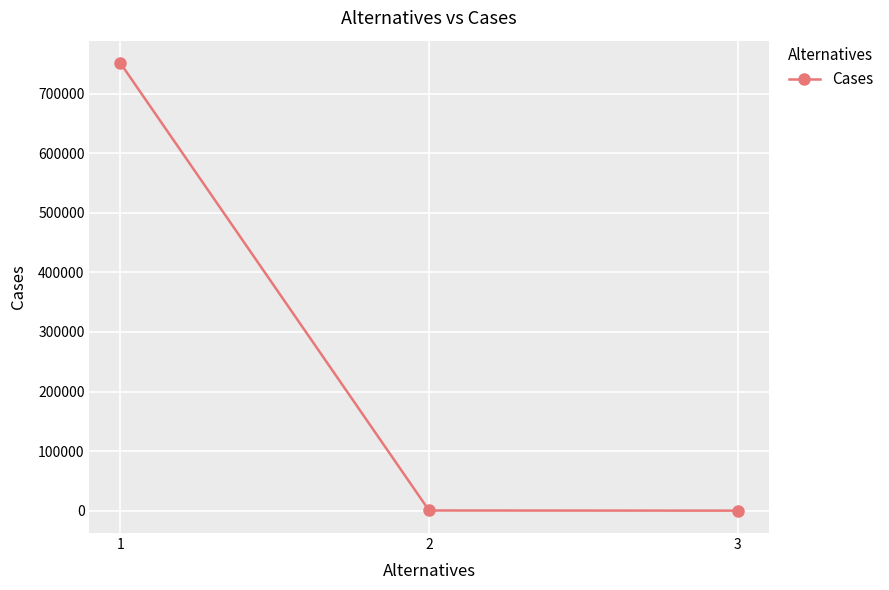

What value does the data have at 1, to the nearest 50?

751450